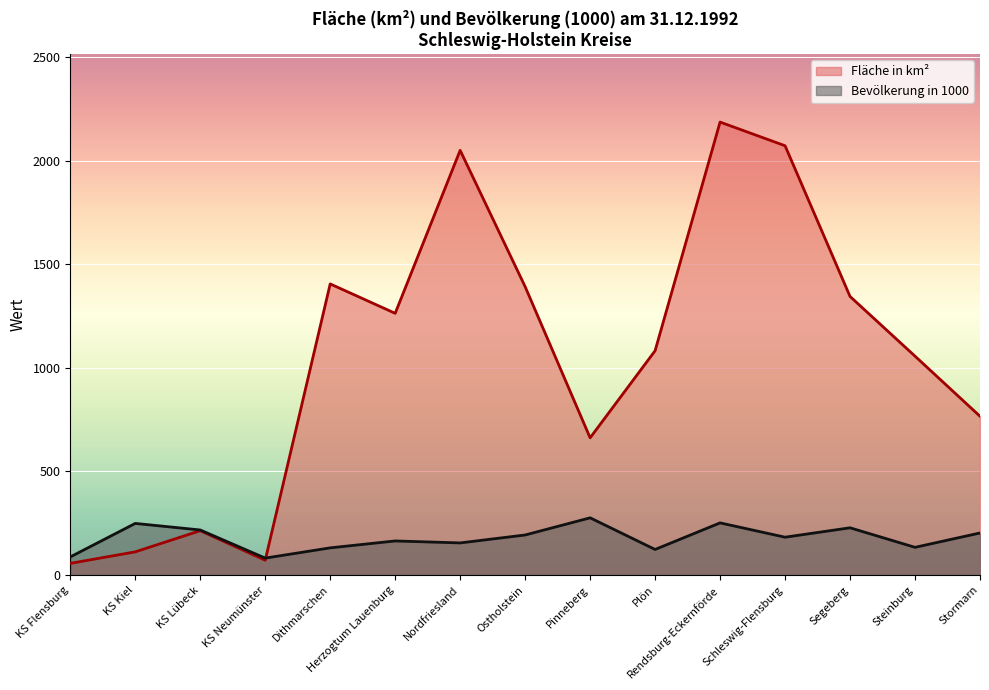

Does the chart display data point markers on the line(s)?

No